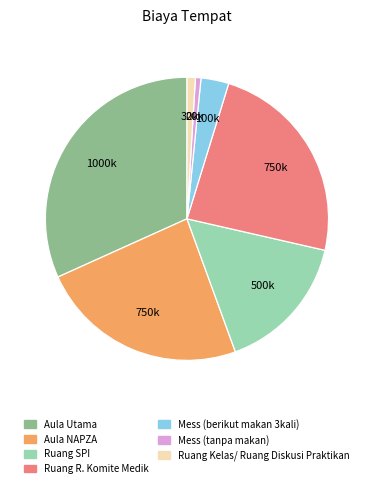

Combined, do Ruang Kelas/ Ruang Diskusi Praktikan and Aula Utama account for over 50%?

No